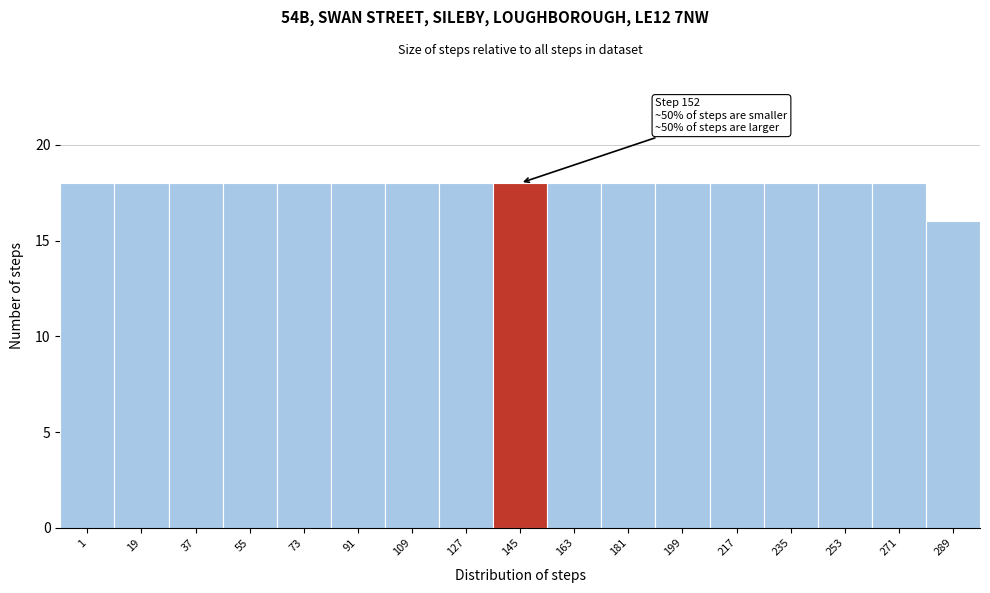

Reading right to left, transcribe all the data shown in this chart.

289=16	271=18	253=18	235=18	217=18	199=18	181=18	163=18	145=18	127=18	109=18	91=18	73=18	55=18	37=18	19=18	1=18